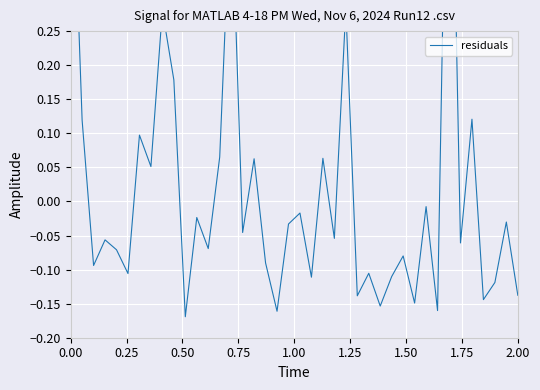

What is the sum of all values?

0.7